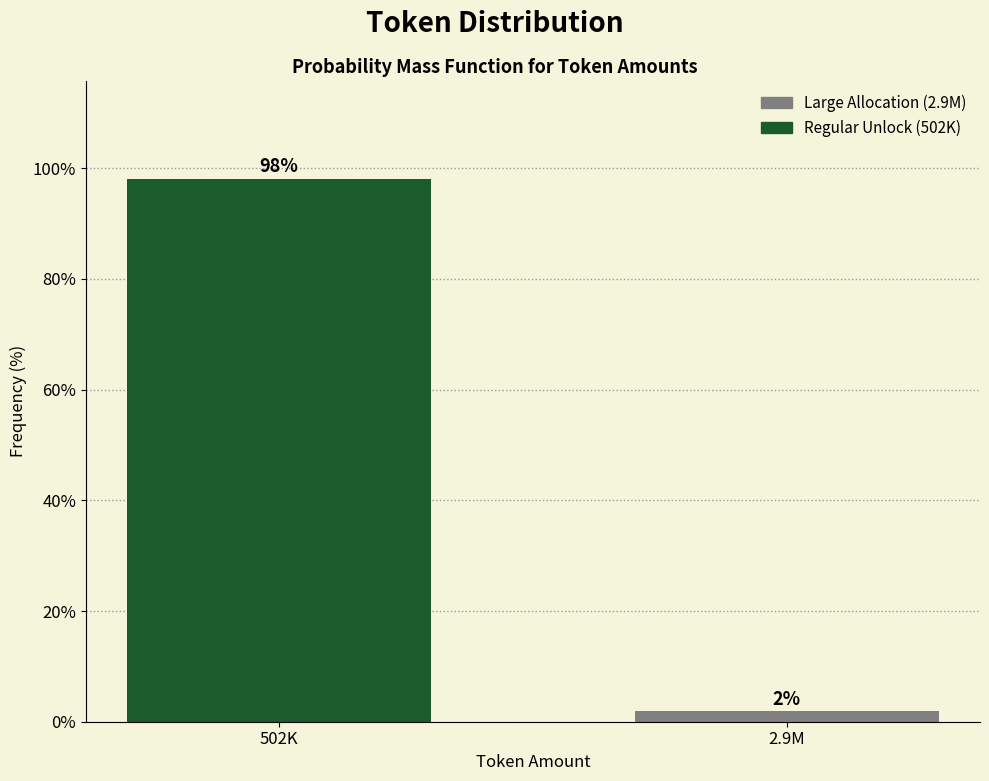

At which category does the chart reach its minimum across all series?

2.9M